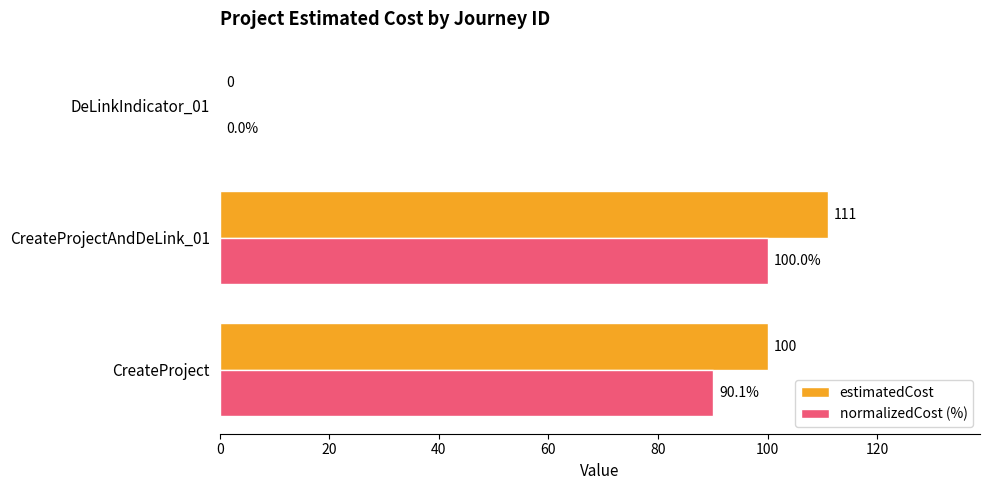

What is the sum of the estimatedCost values at CreateProjectAndDeLink_01 and DeLinkIndicator_01?

111.0